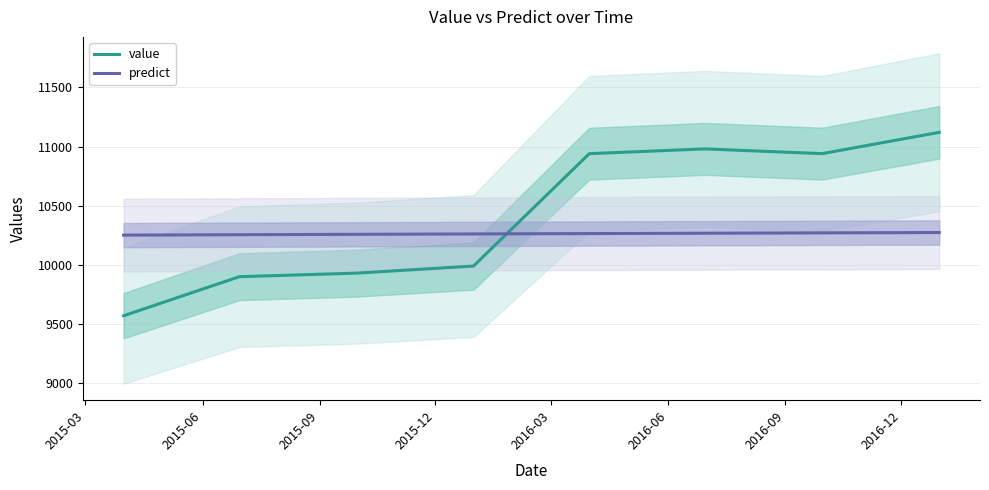

What is the maximum value for predict?

10273.1